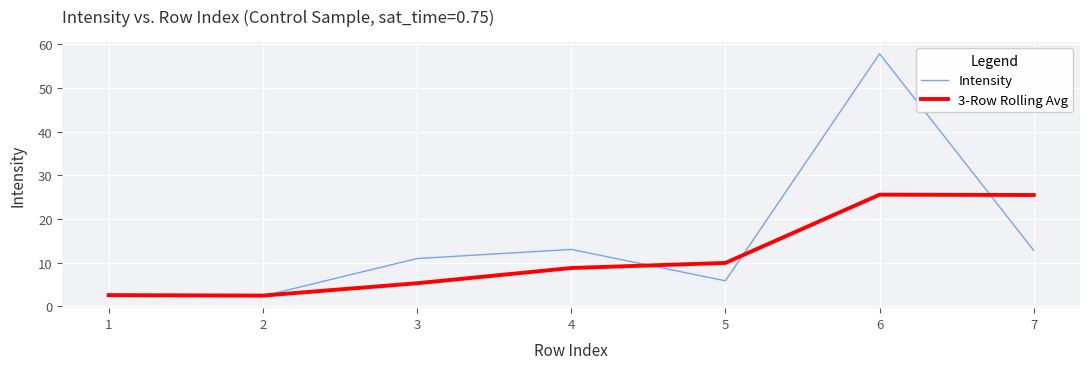

At which category does the chart reach its peak across all series?

6